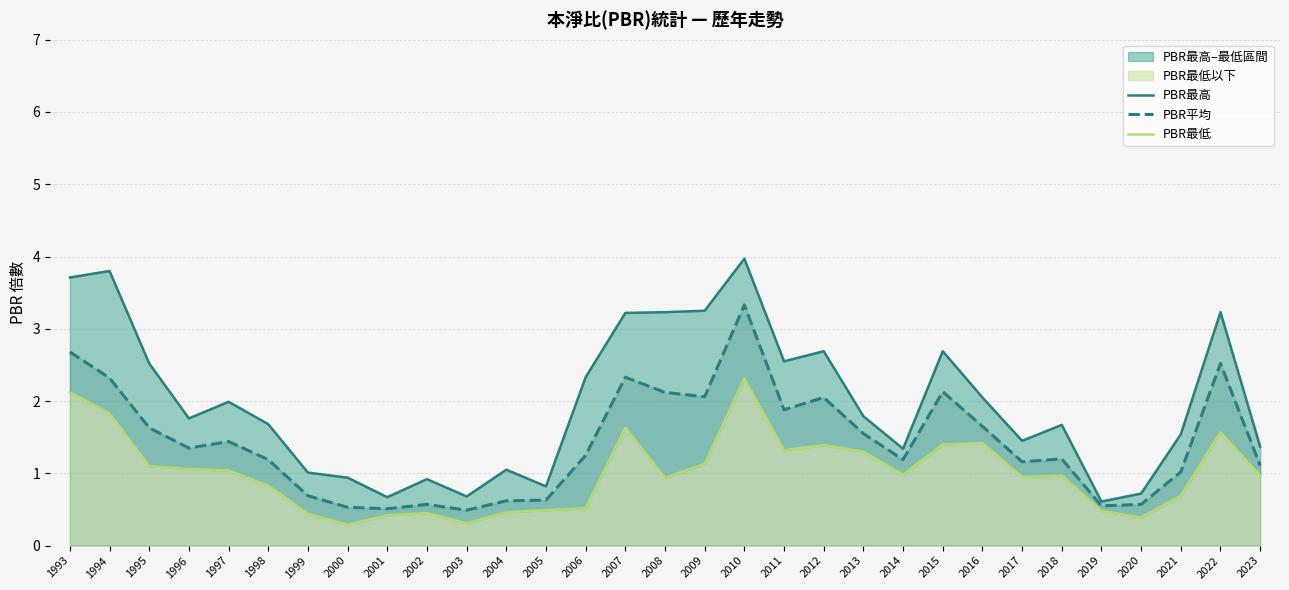

The value of PBR最高 at 1994 is 1.0. True or false?

False